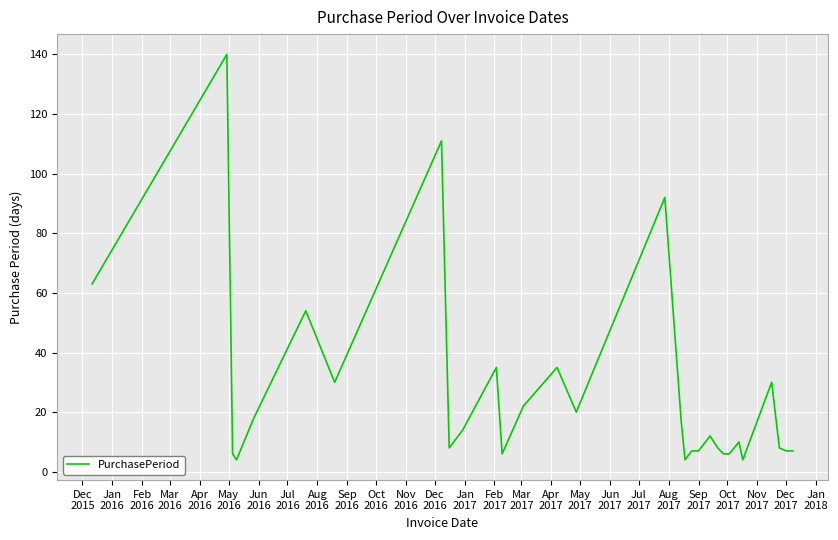

What is the difference between the maximum and minimum values?

136